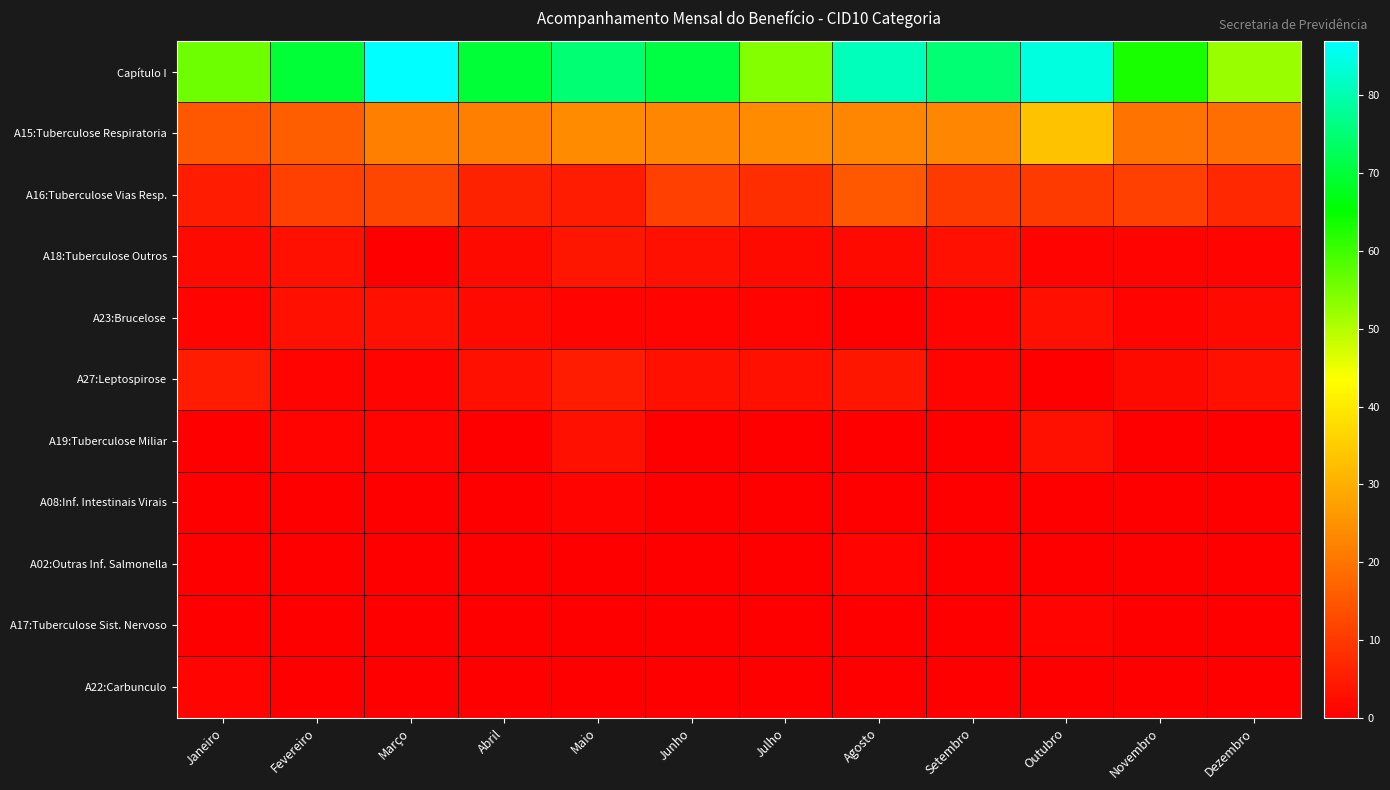

Between Abril and Julho, which series saw the biggest shift?

Capítulo I